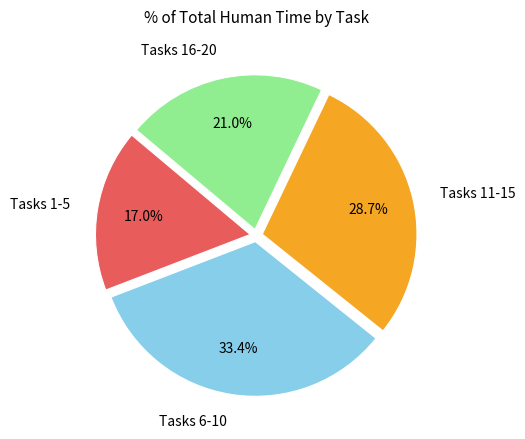

Does any single category account for the majority?

No